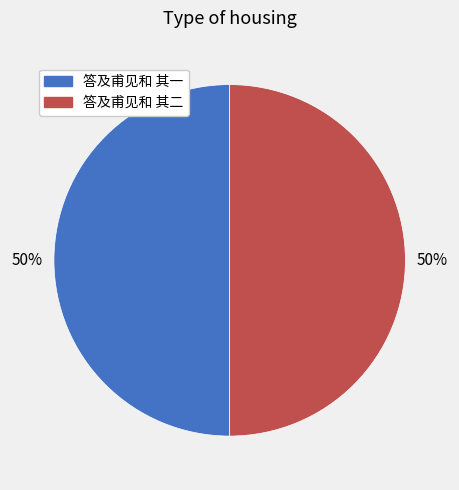

To the nearest percent, what percentage of the pie is 答及甫见和 其一?

50%